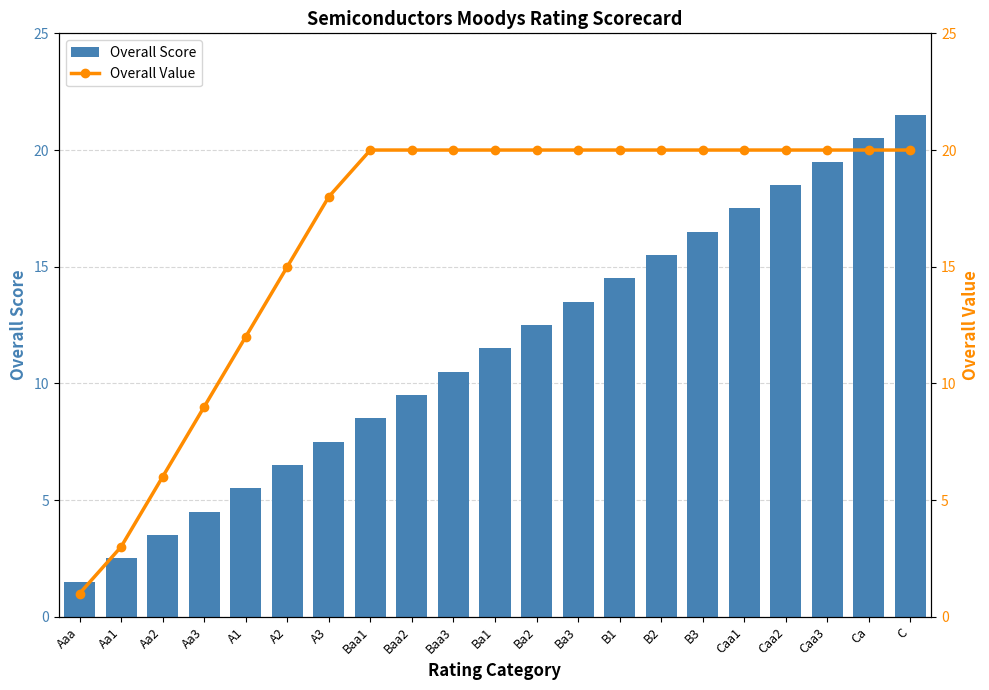

What are all the series names shown in the legend?

Overall Score, Overall Value